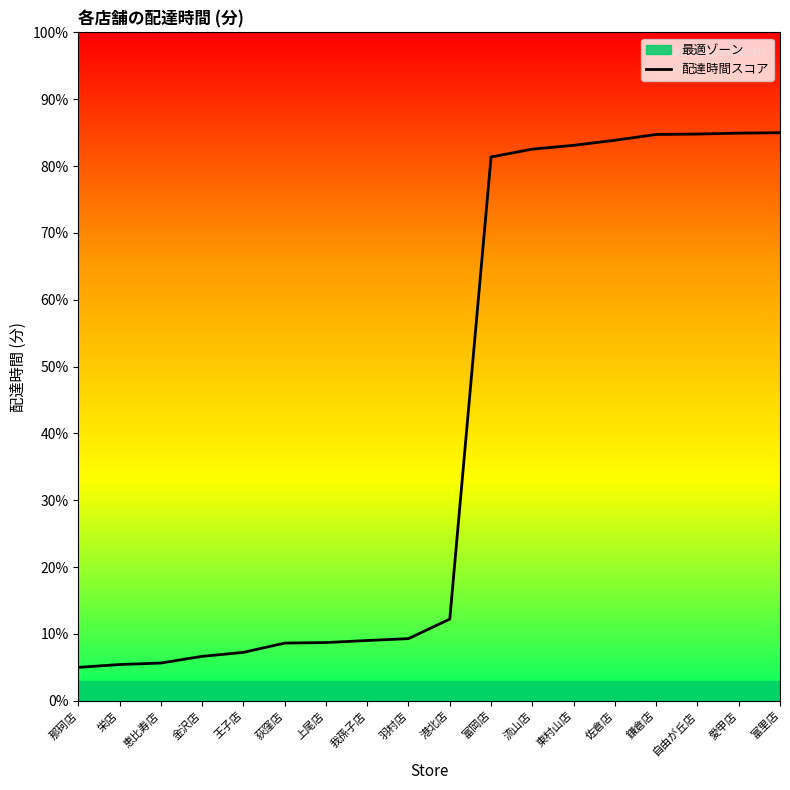

What position from the right is 那珂店?

18